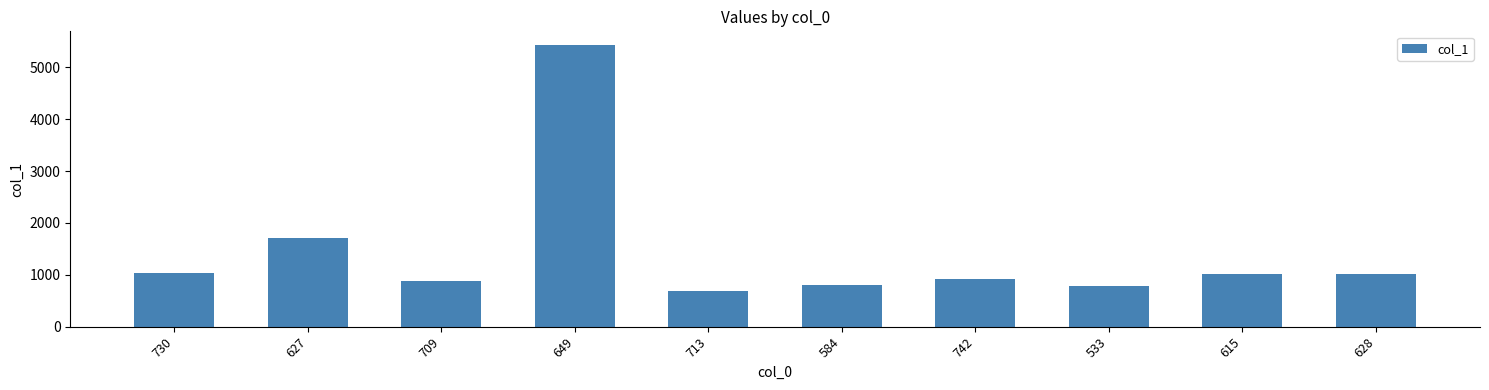

What is the minimum value shown in the chart?

686